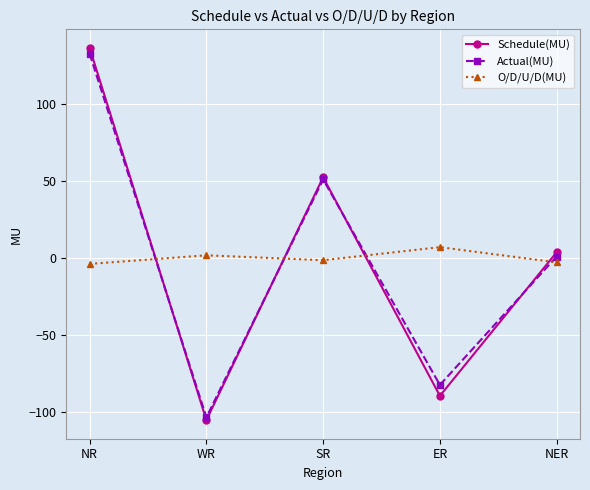

At which category is the sum across all series the highest?

NR